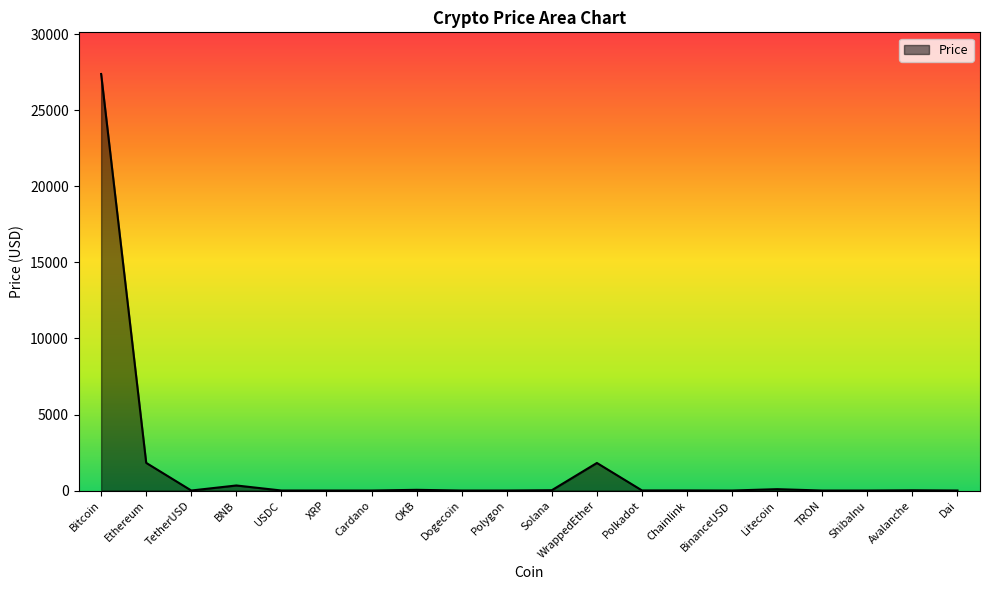

What is the change in value from Ethereum to XRP?

-1817.7